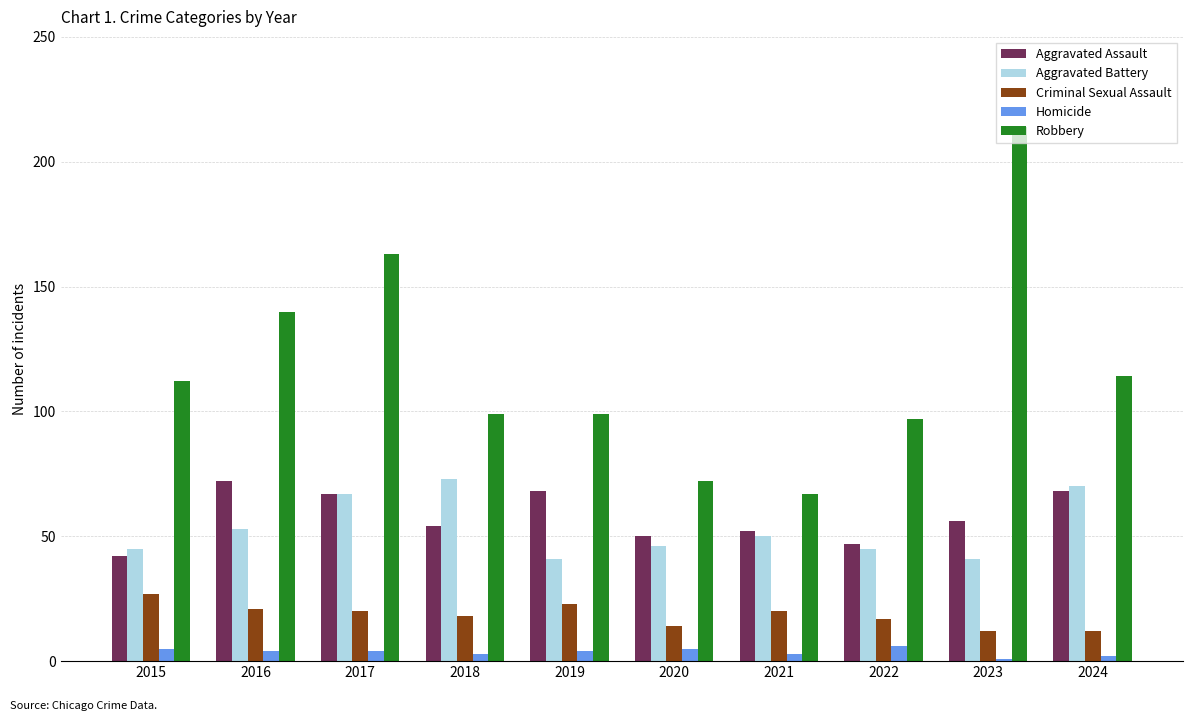

How many data points in Robbery are less than 112?

5